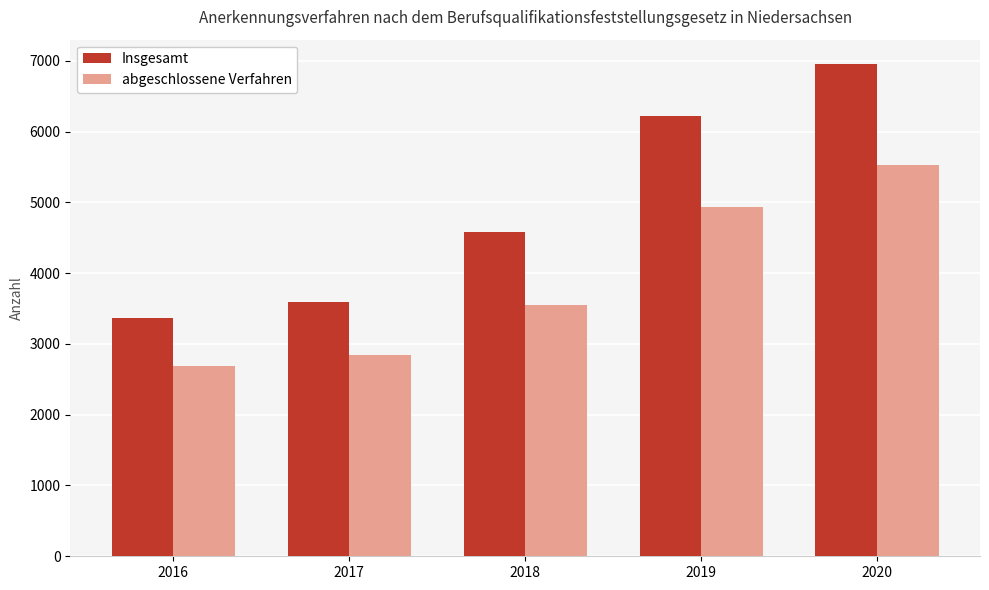

What is the minimum value for Insgesamt?

3360